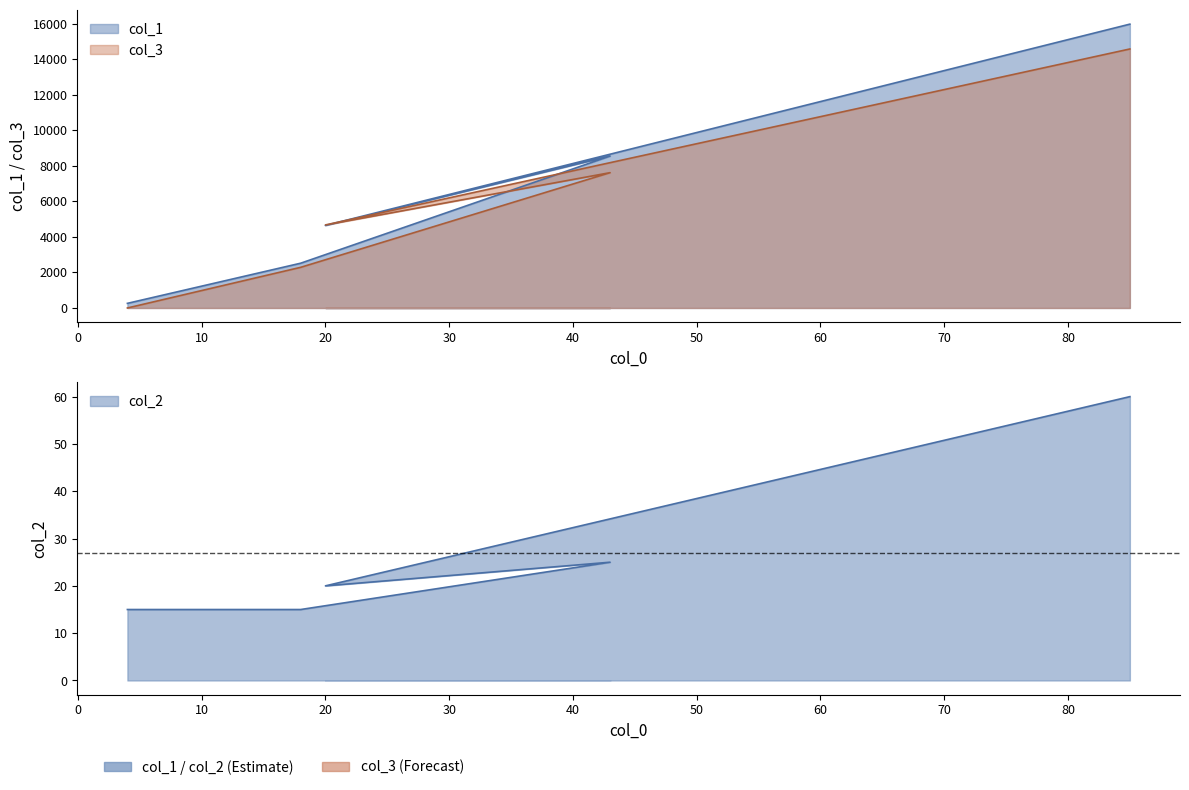

Is it true that col_3 equals 23946 at 85?

False